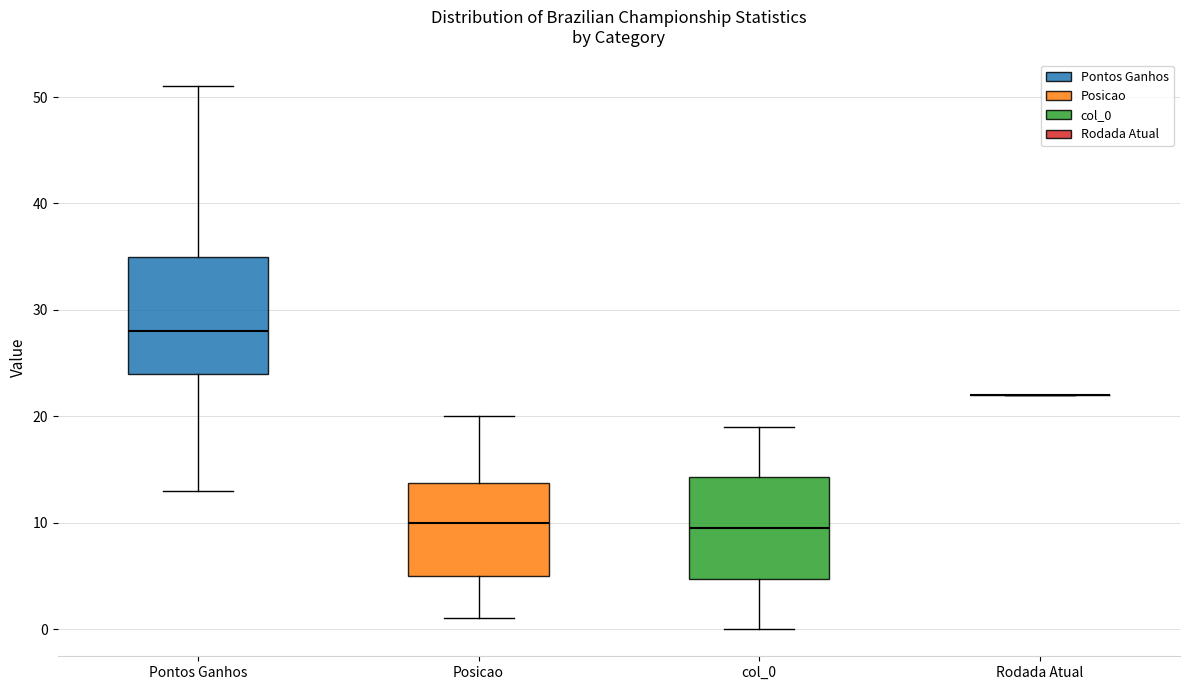

Comparing the boxes themselves (not the whiskers), which one is the tallest?

Pontos Ganhos